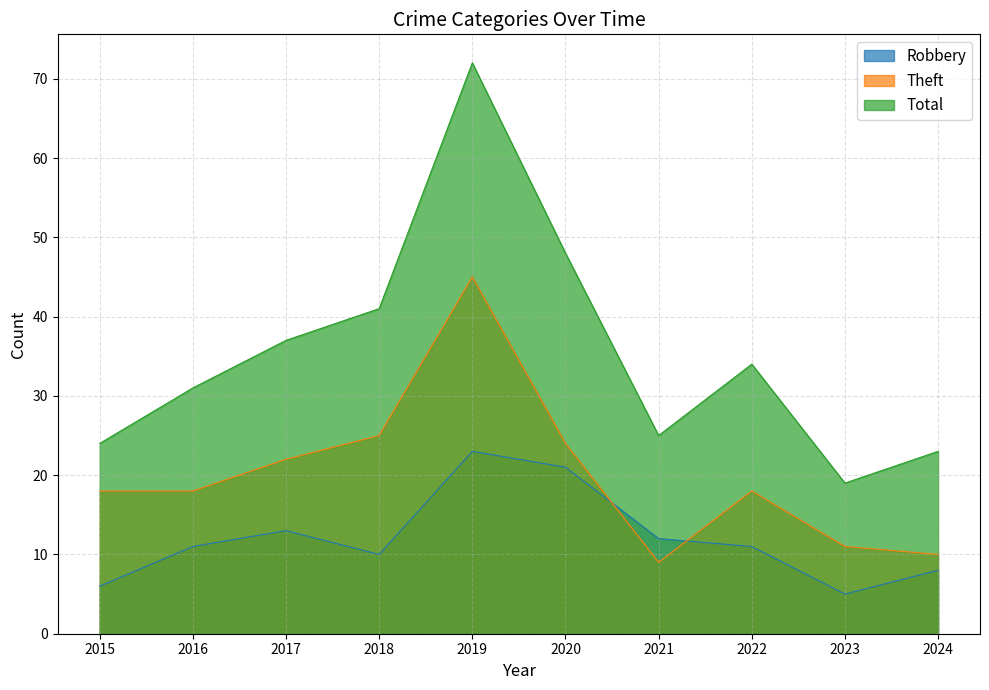

What are all the series names shown in the legend?

Robbery, Theft, Total